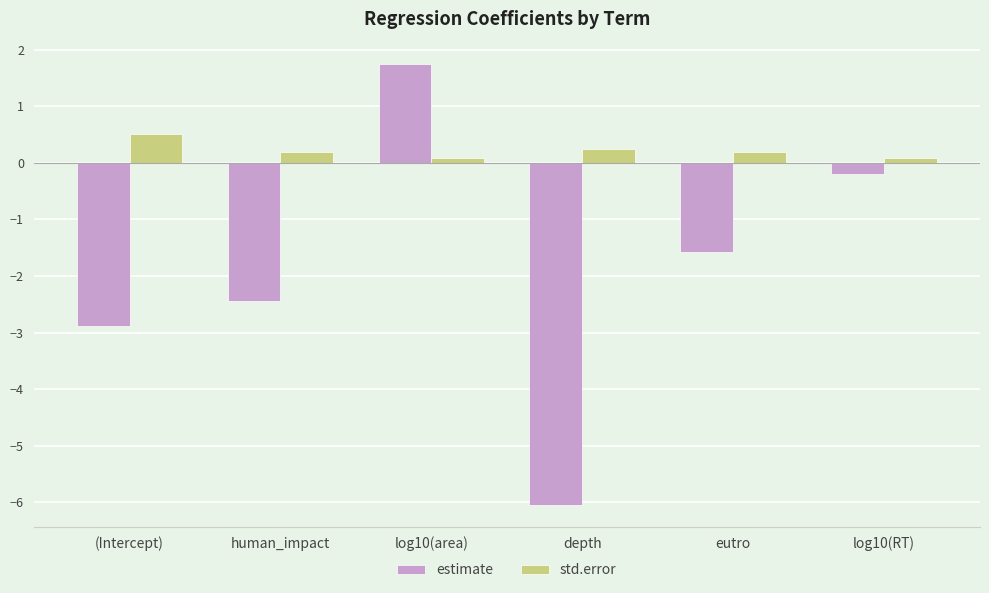

List the series in order of their overall mean, lowest first.

estimate, std.error